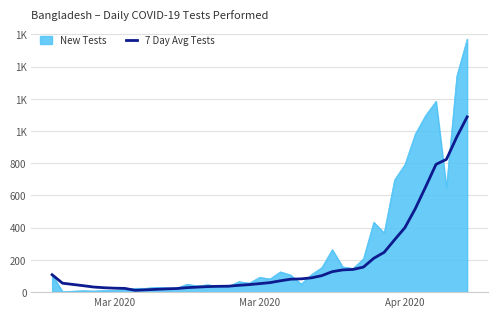

What are all the series names shown in the legend?

New Tests, 7 Day Avg Tests